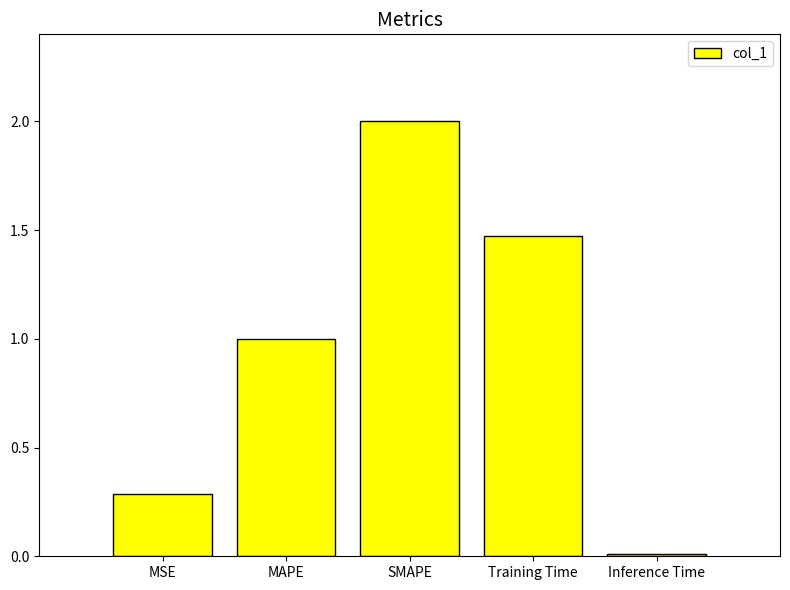

Does the chart contain stacked bars?

No